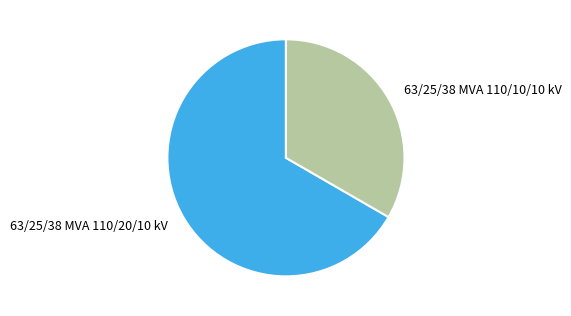

Count the number of slices in the pie.

2